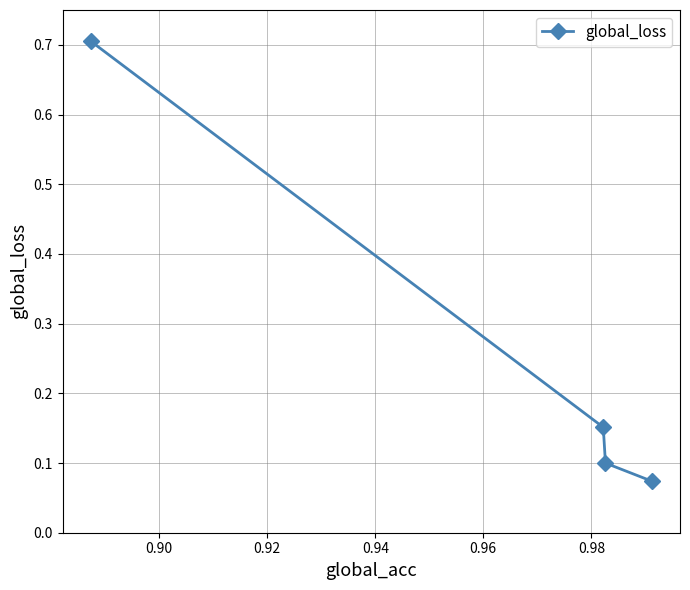

What is the greatest value displayed?

0.7